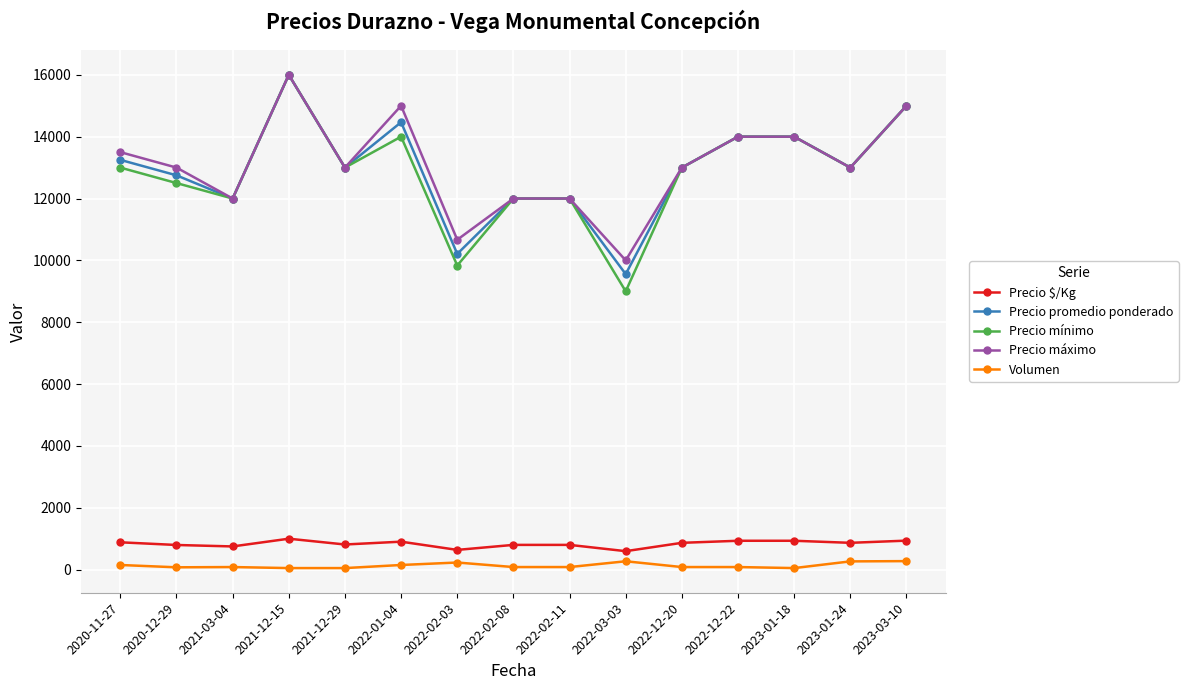

Where does the Precio máximo series first go above 13000?

2020-11-27